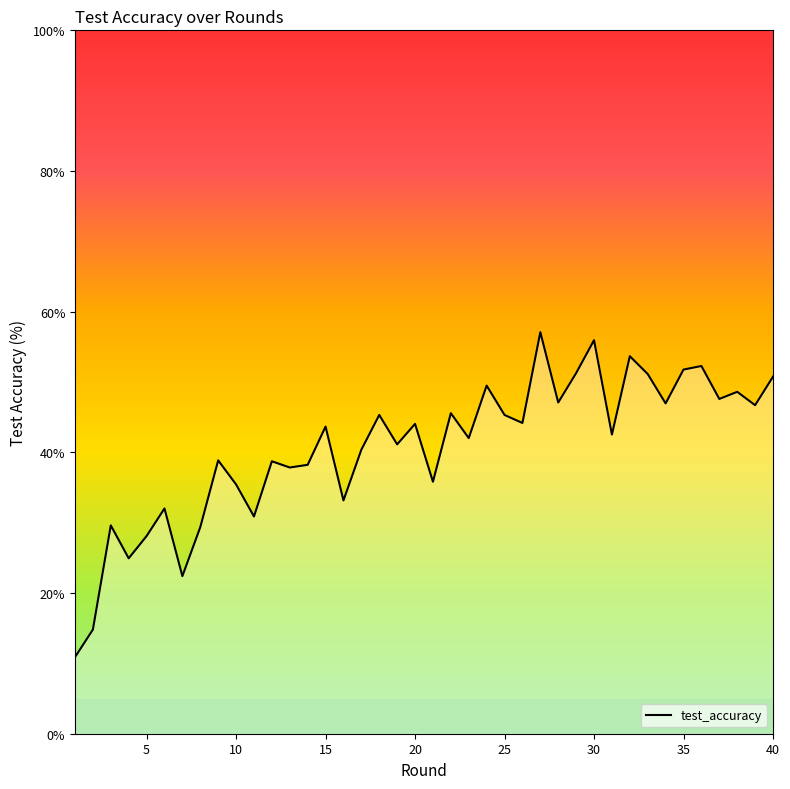

What is the difference between the maximum and minimum values?

46.2